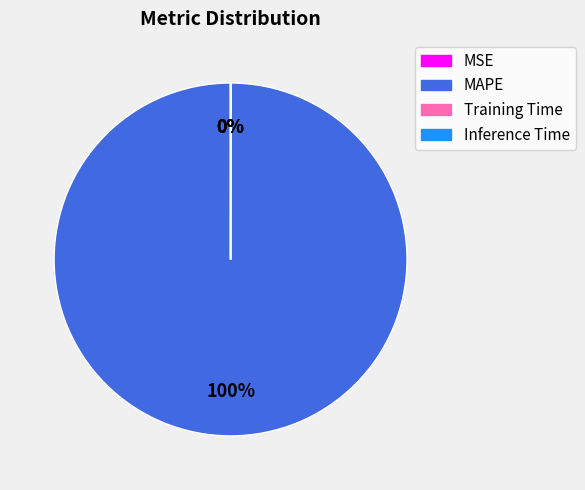

To the nearest percent, what is the difference between the largest and smallest slice percentages?

100%